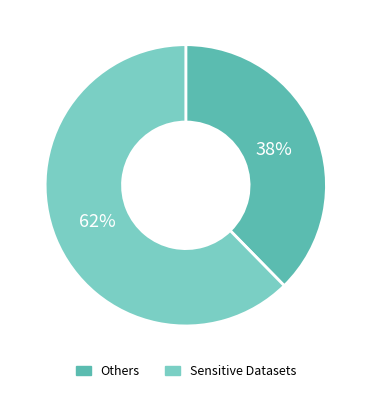

Rank the categories by value from lowest to highest.

Others, Sensitive Datasets